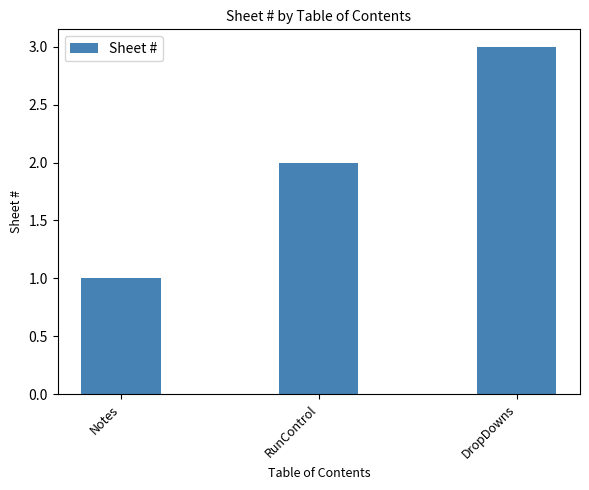

What is the label of the 1st bar from the right?

DropDowns